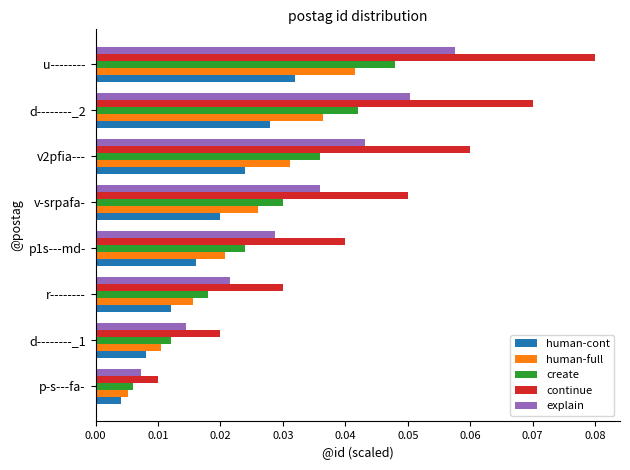

Which label corresponds to the smallest value in the chart?

p-s---fa-